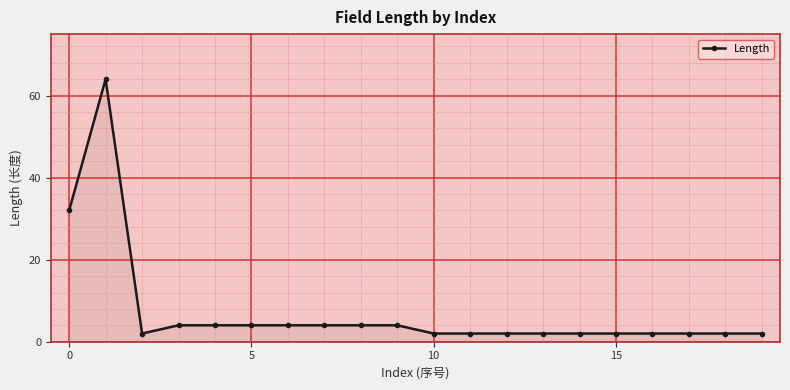

What is the sum of all values?

146